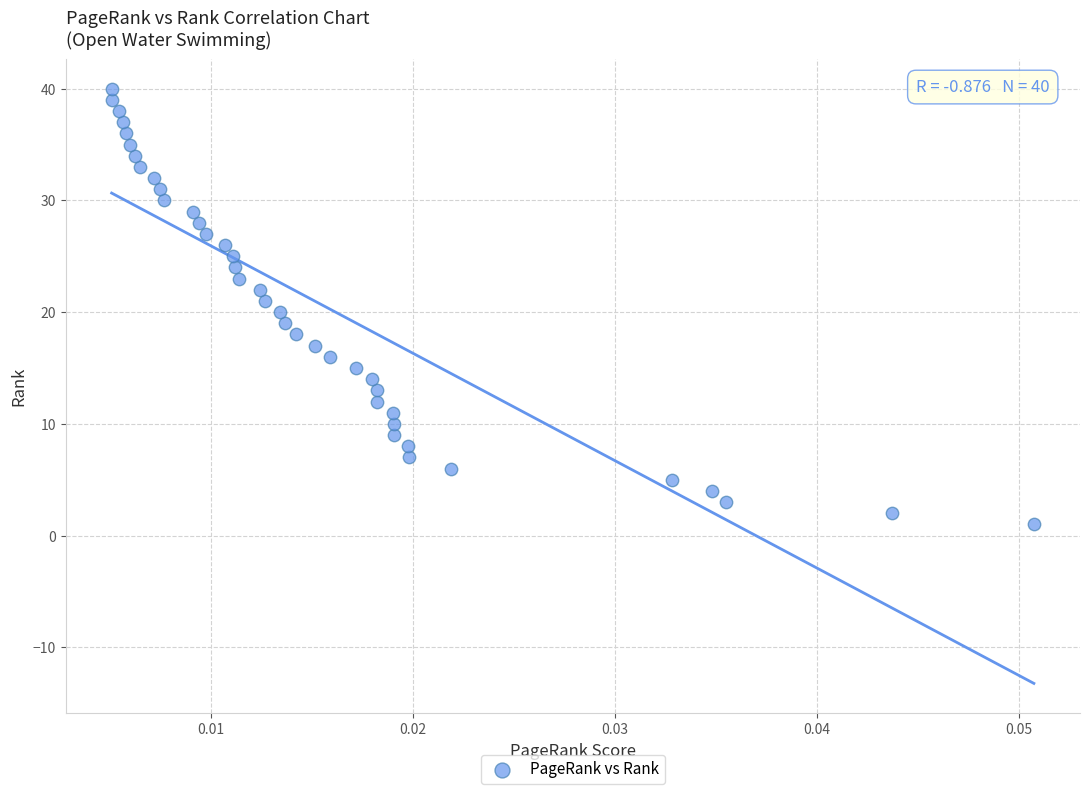

What is the range of Y values (max minus min)?

39